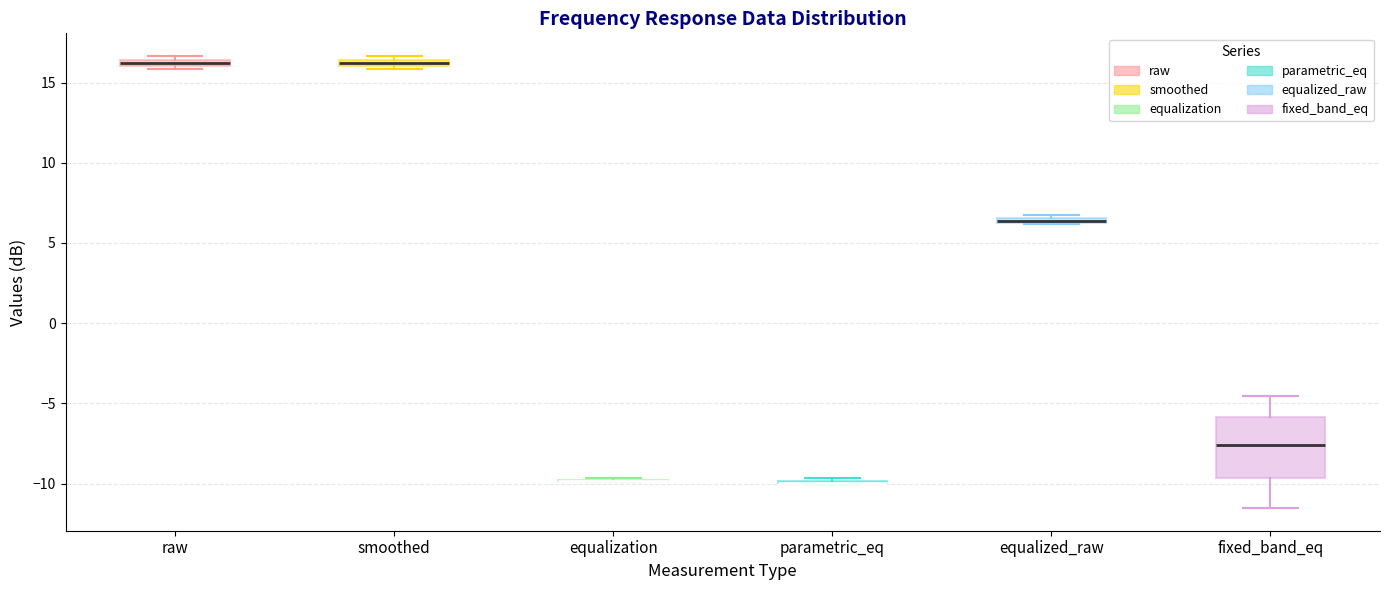

Comparing the boxes themselves (not the whiskers), which one is the tallest?

fixed_band_eq